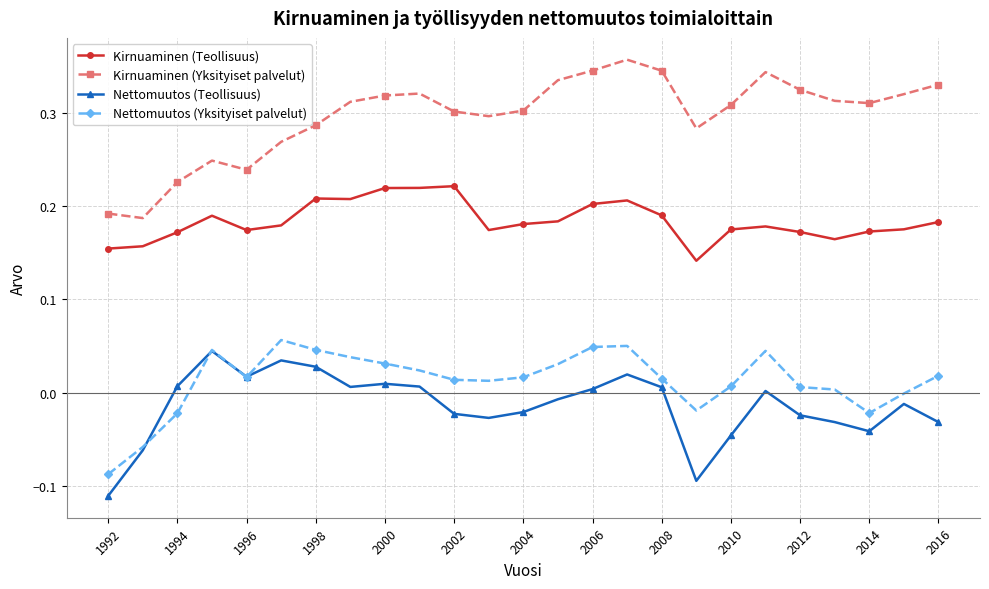

Which series has the largest total across all categories?

Kirnuaminen (Yksityiset palvelut)